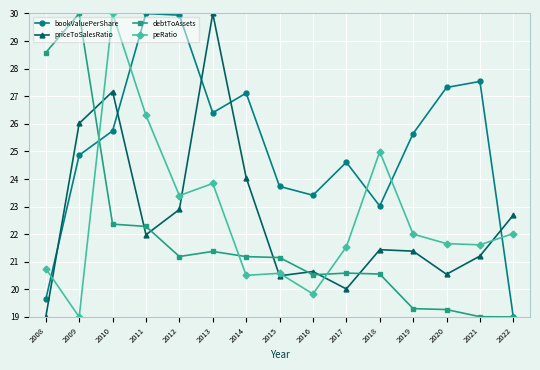

Rank the series at 2017 from lowest to highest value.

priceToSalesRatio, debtToAssets, peRatio, bookValuePerShare